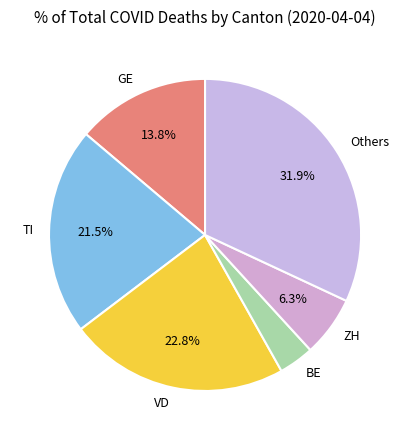

Is there any slice that represents more than half of the pie?

No